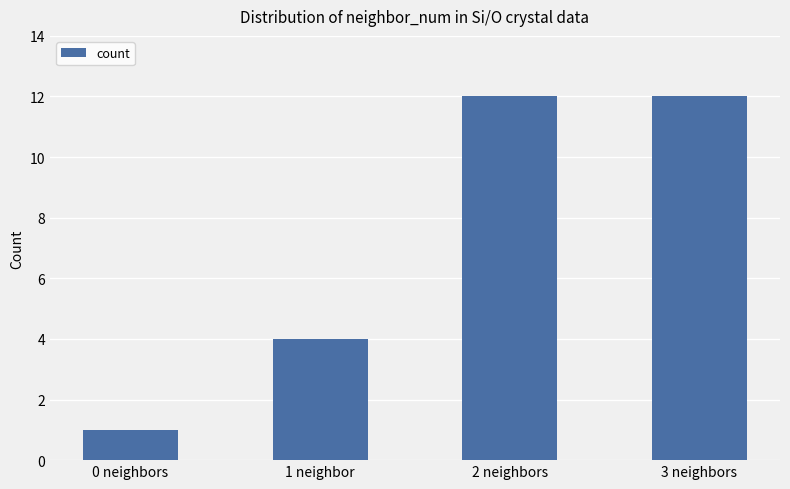

What is the greatest value displayed?

12